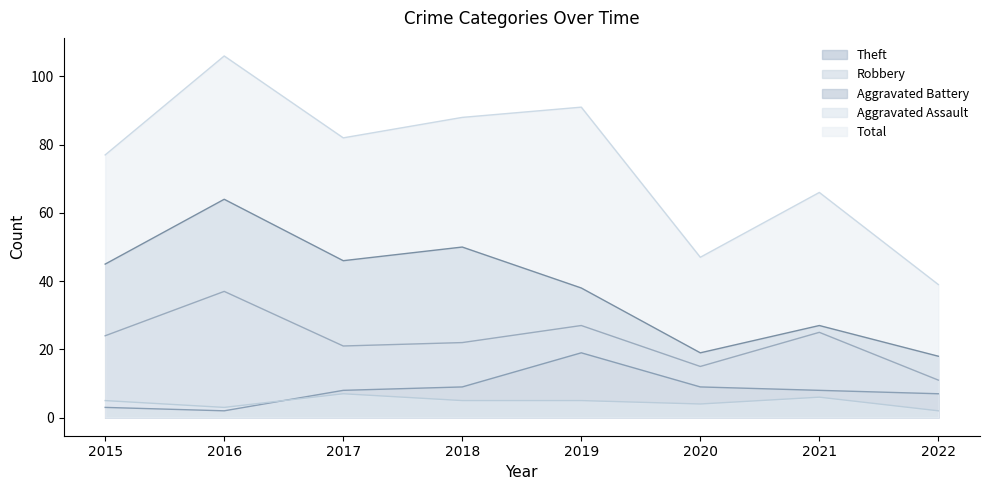

What are all the series names shown in the legend?

Theft, Robbery, Aggravated Battery, Aggravated Assault, Total